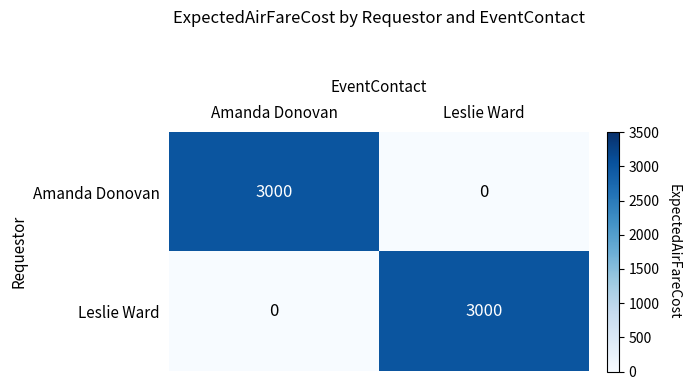

What is the difference between the maximum and minimum values in the Amanda Donovan series?

3000